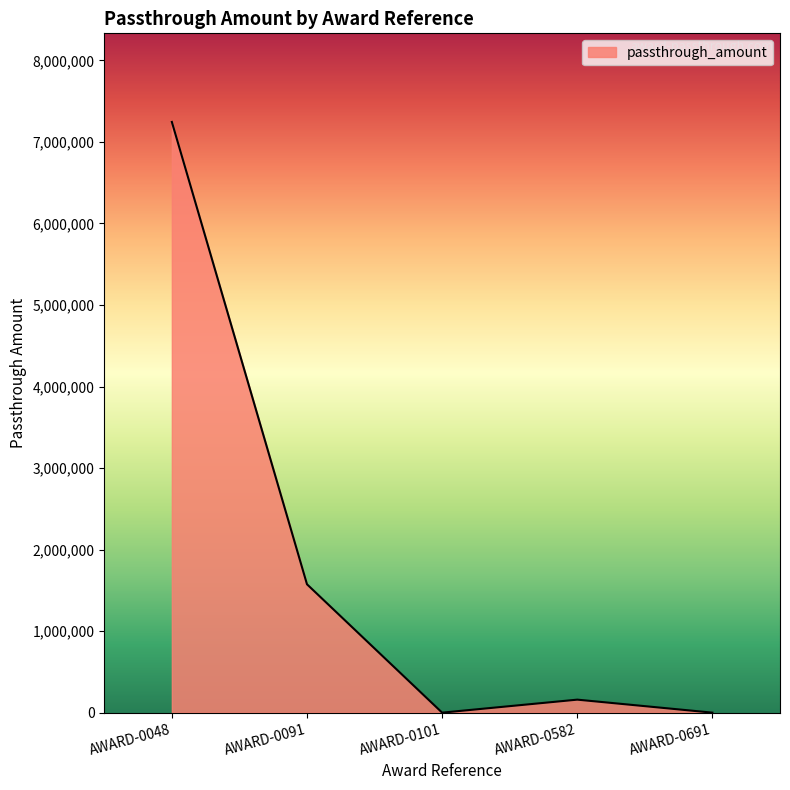

How many distinct data groups are displayed?

1